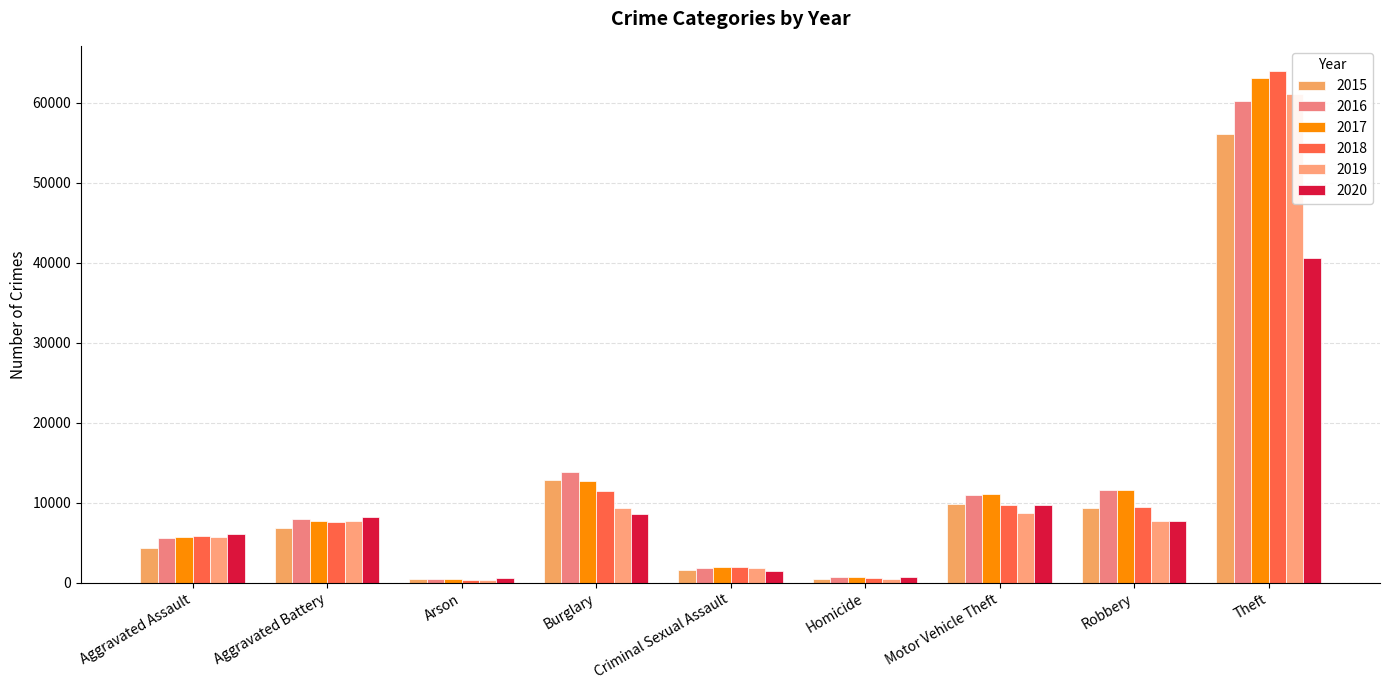

Where is 2016 nearest to the value 30387?

Burglary